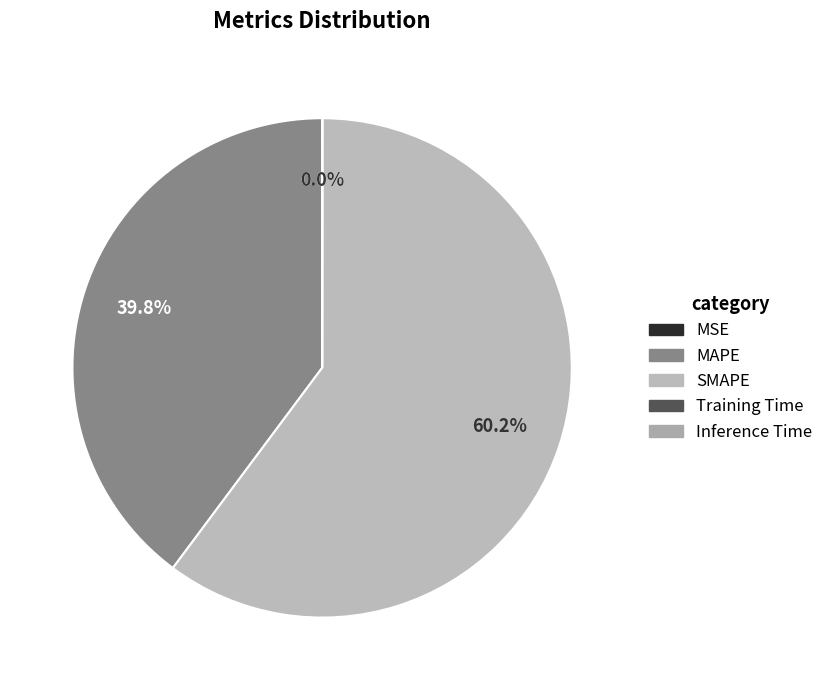

Is it true that Training Time is 1% of the pie?

False